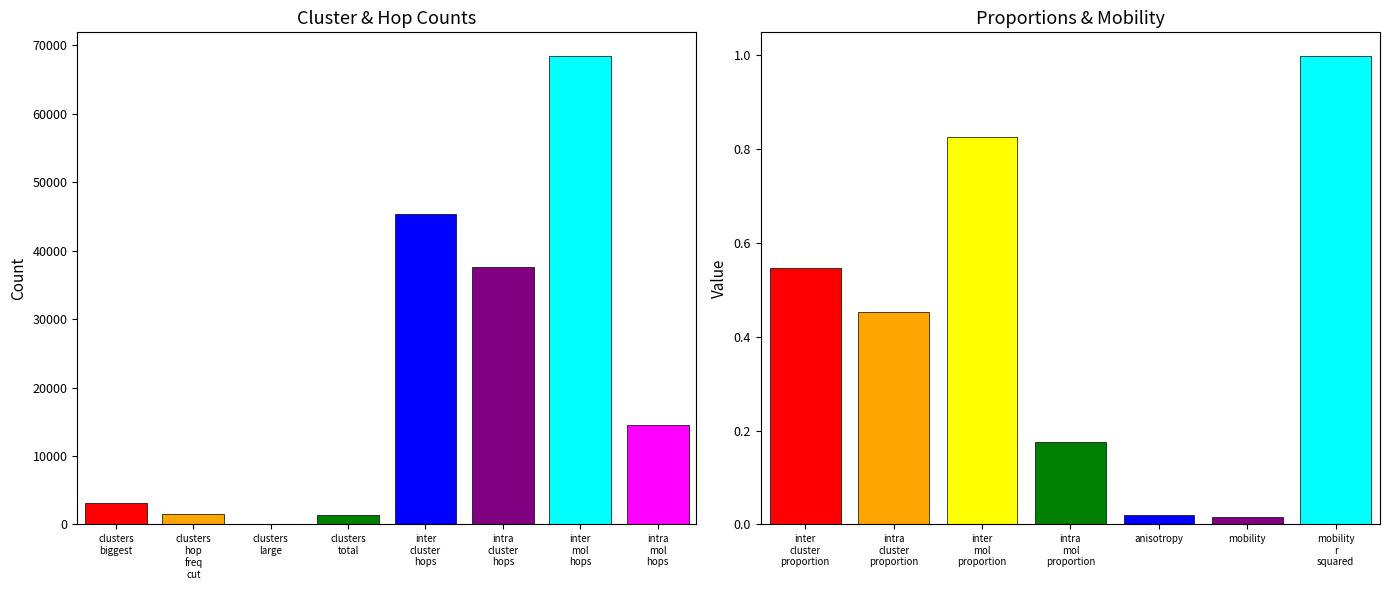

What is the value of the 1st bar from the left?

3164.0